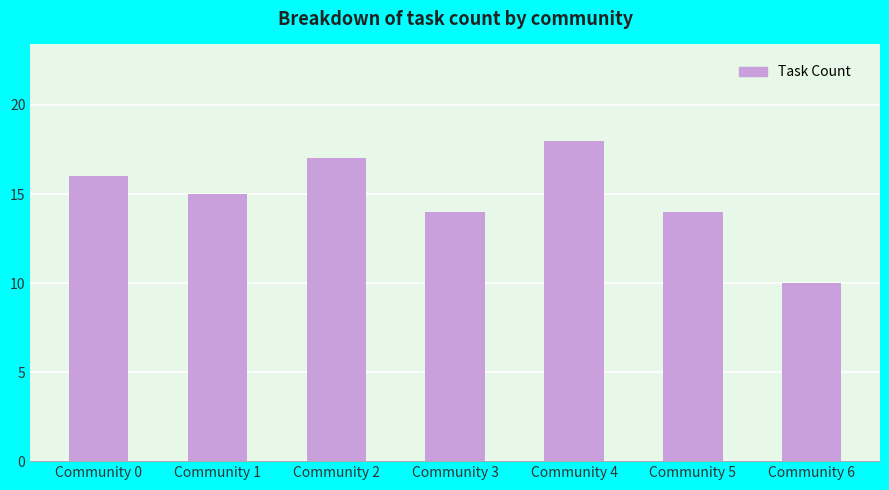

What is the sum of the values at Community 3 and Community 6?

24